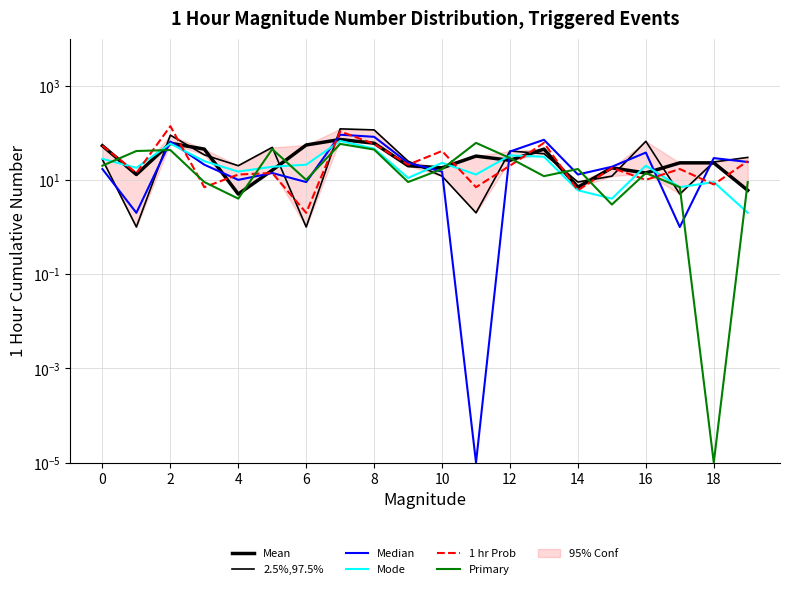

What is the label of the 13th point from the left?

12